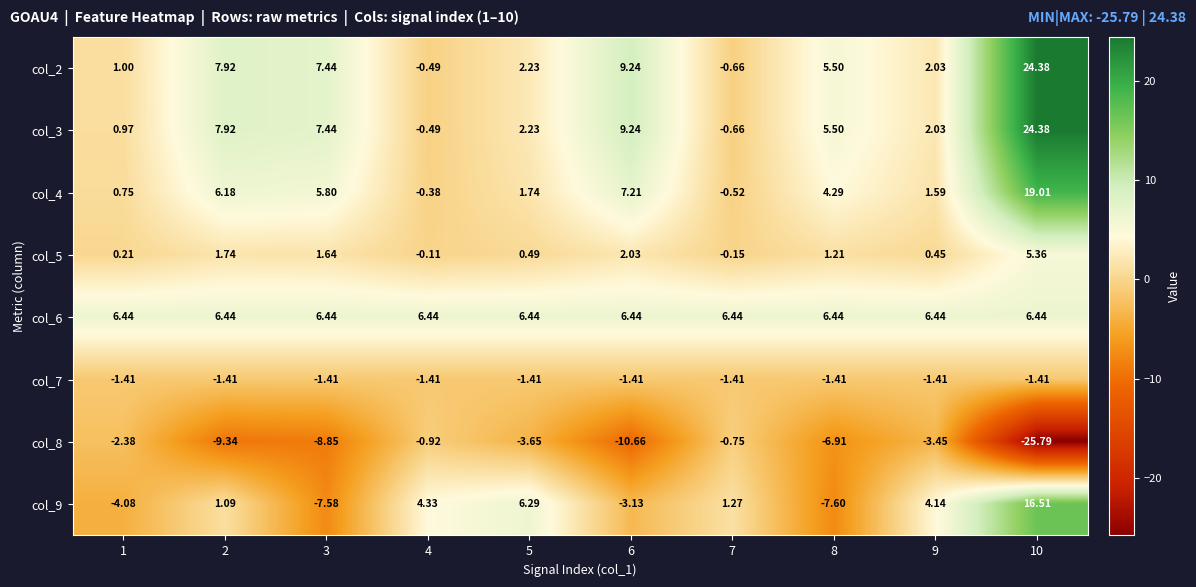

Is the value of col_5 at 7 greater than the value of col_8 at 2?

Yes